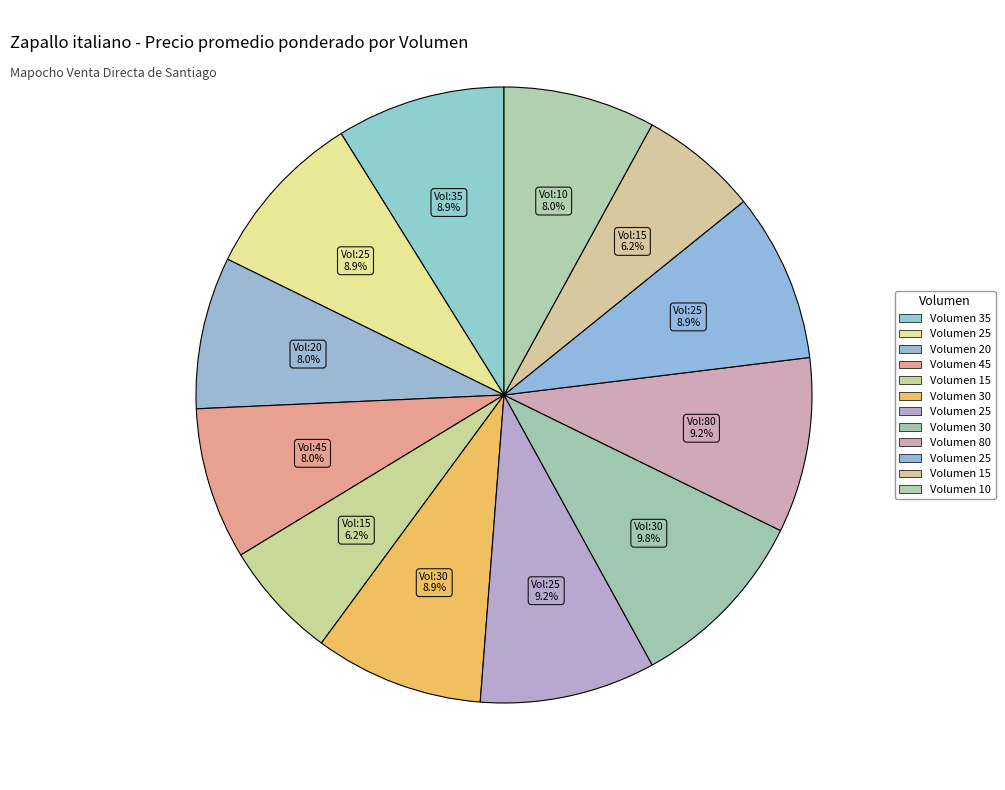

To the nearest percent, what is the average slice percentage?

8%